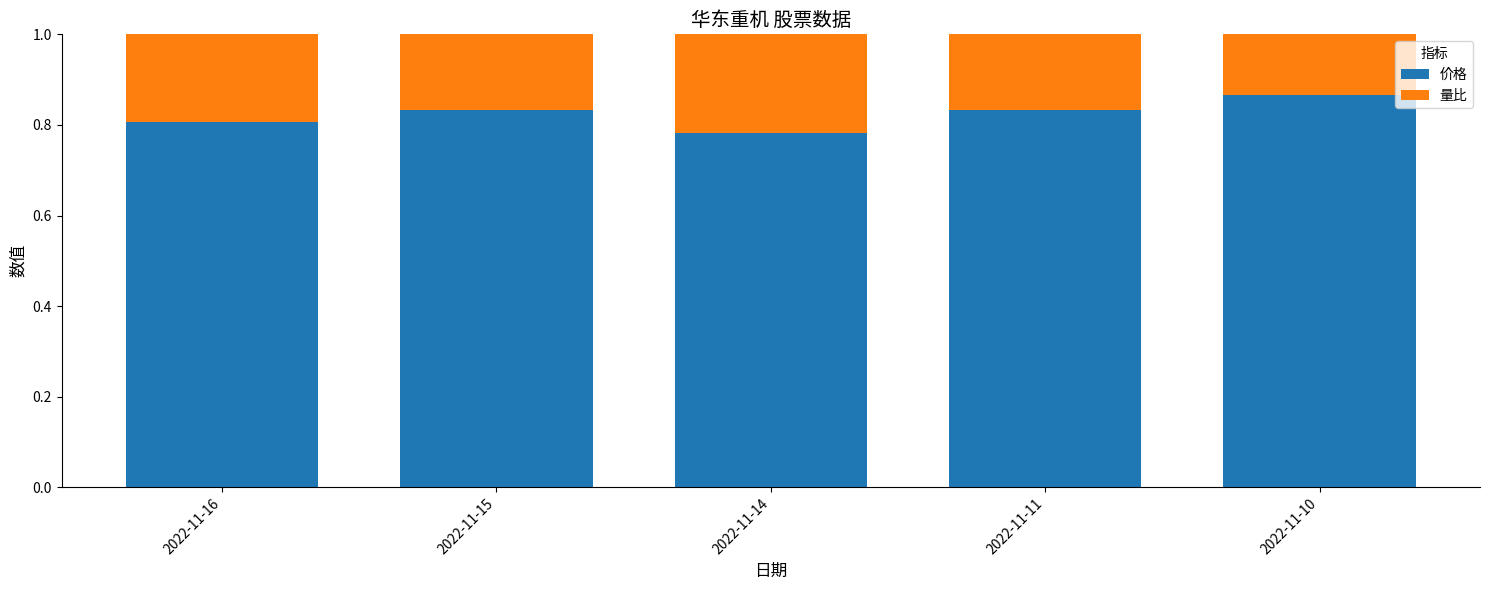

Are the bars grouped side by side (vs. stacked)?

No